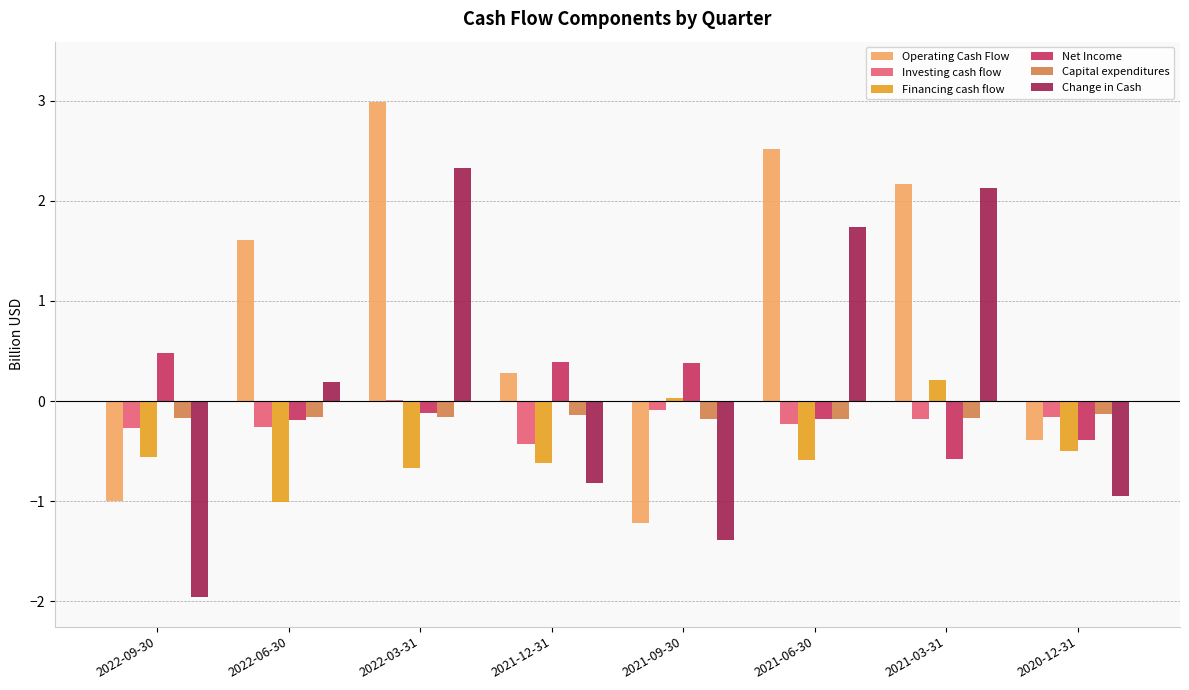

The Capital expenditures series shows -0.2 at 2021-03-31. True or false?

True